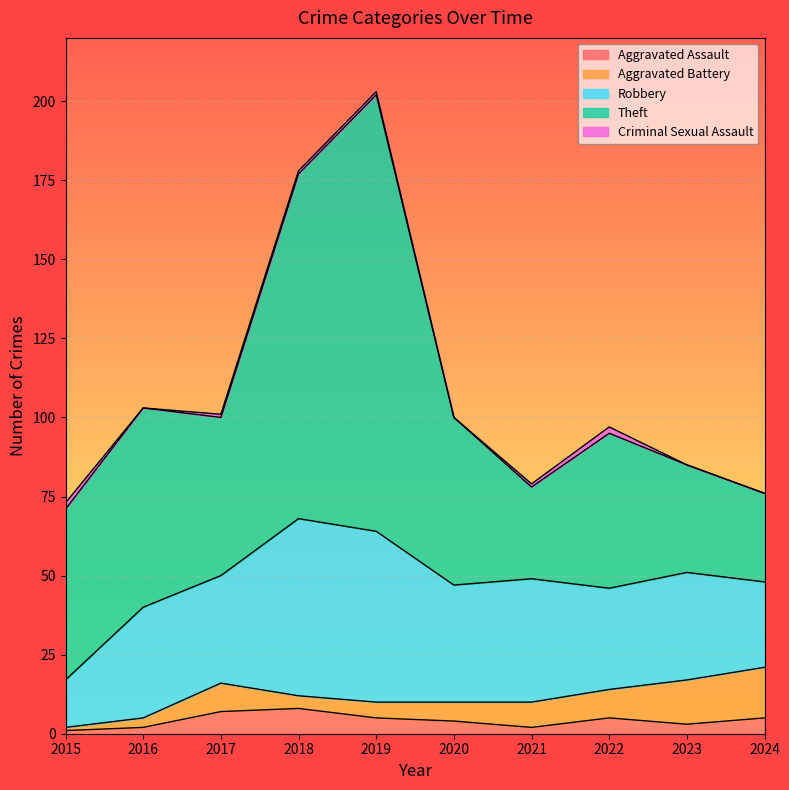

What is the value of the Robbery point at the 1st from the left?

15